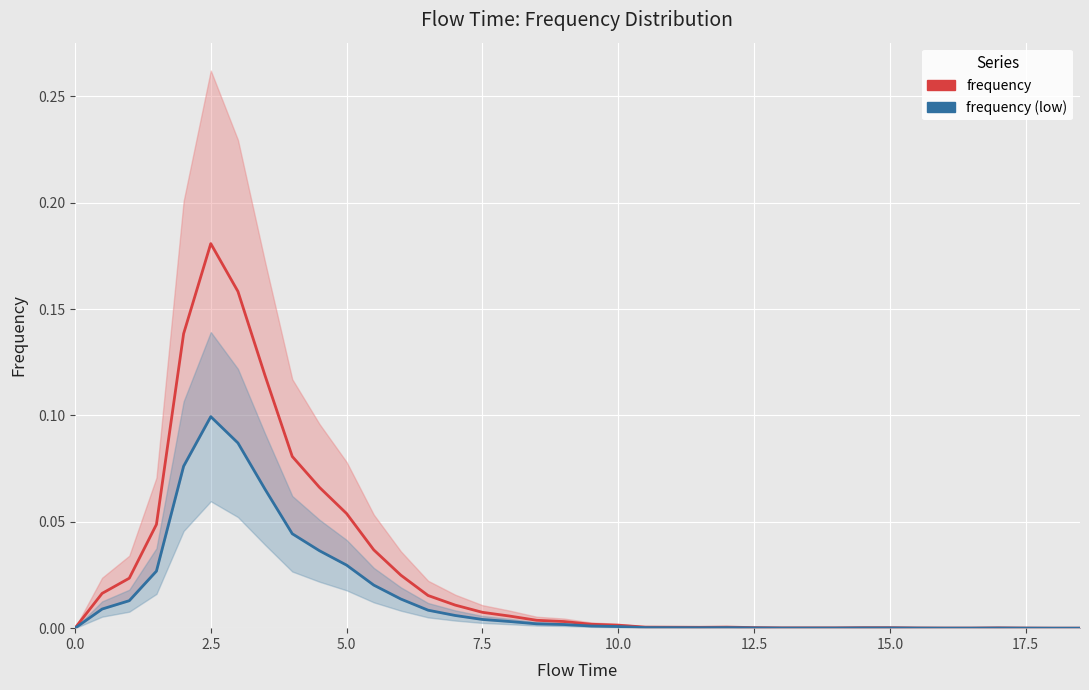

How many interior local valleys does the frequency (low) series have?

1